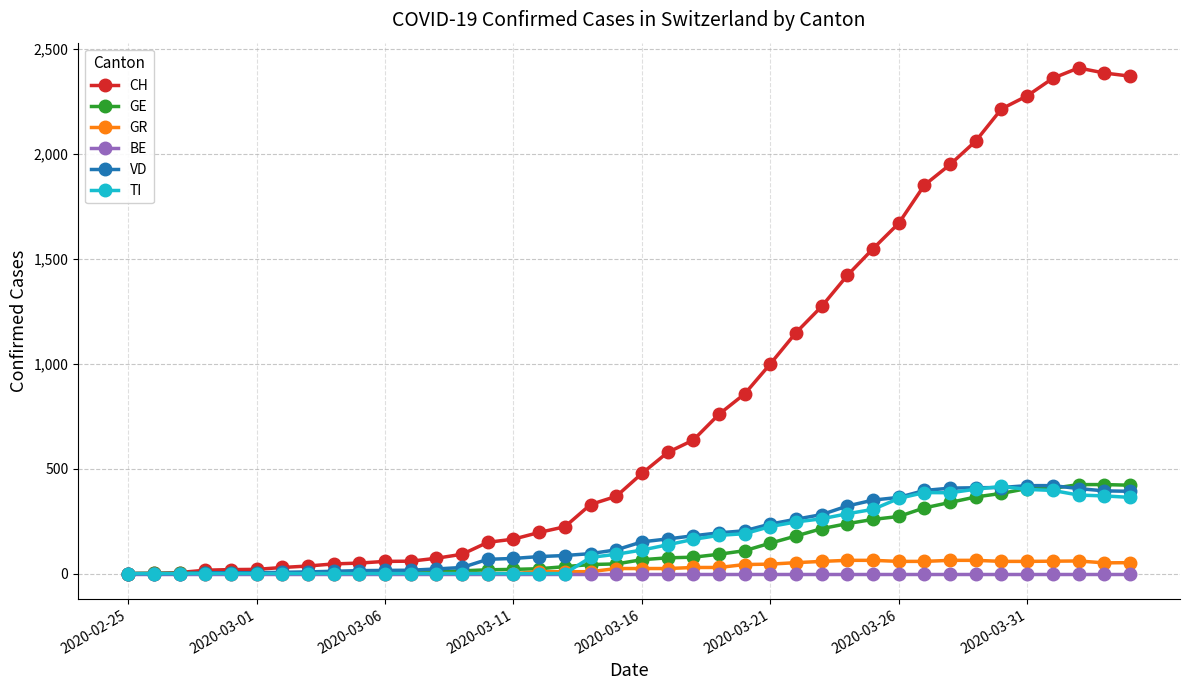

Which series has the largest total across all categories?

CH